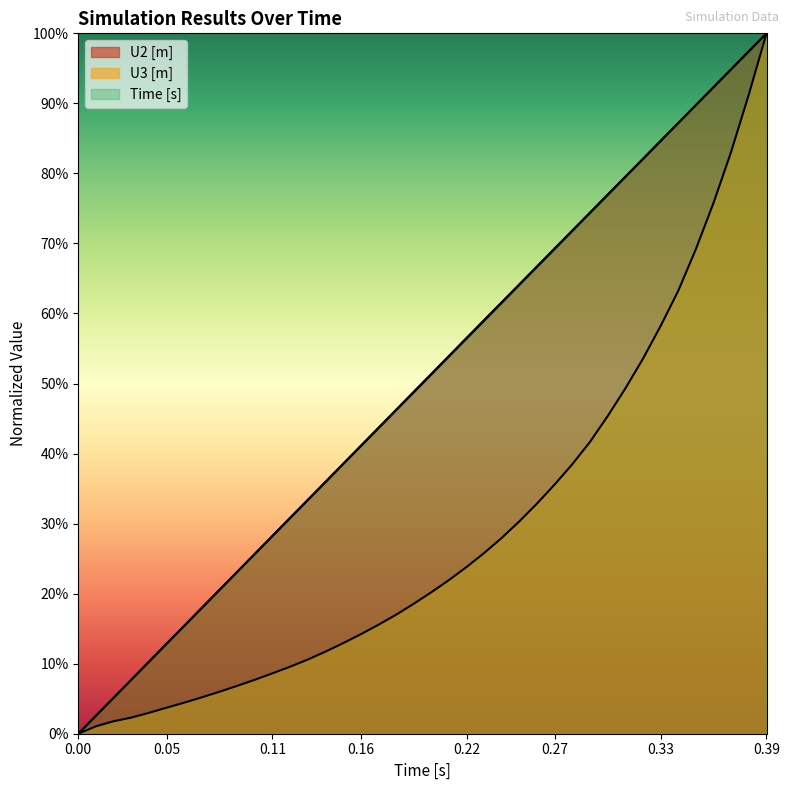

Between 0.05 and 20, which is larger?

20